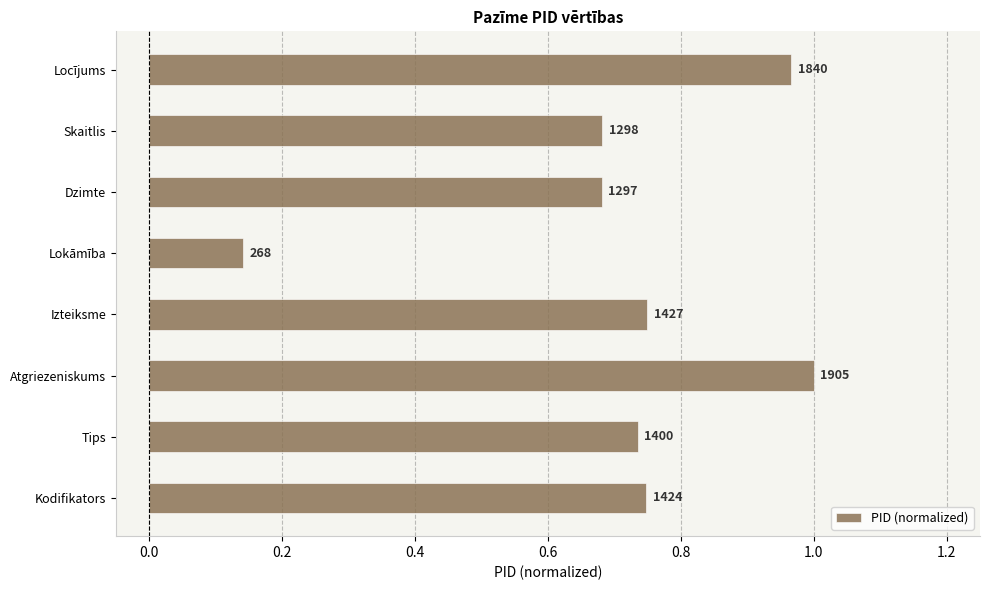

How many bars are there in total?

8